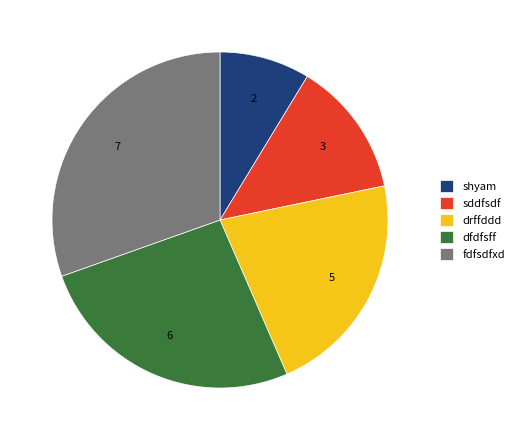

Do shyam and dfdfsff together represent more than half of the pie?

No